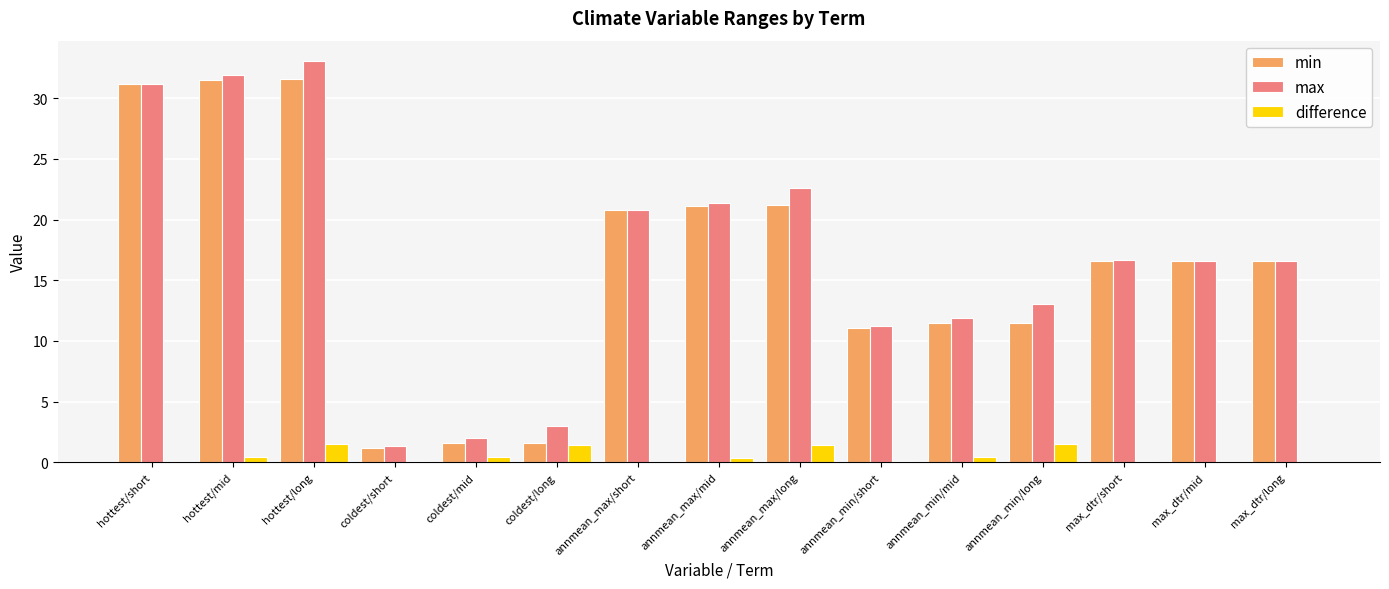

At which category is the sum across all series the highest?

hottest/long